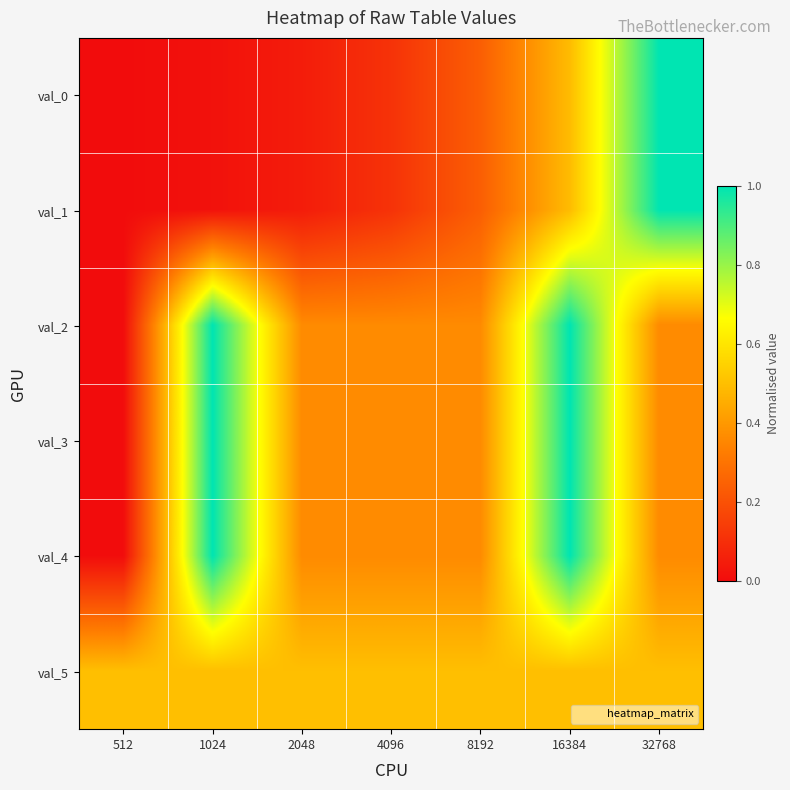

At which category is the sum across all series the highest?

16384